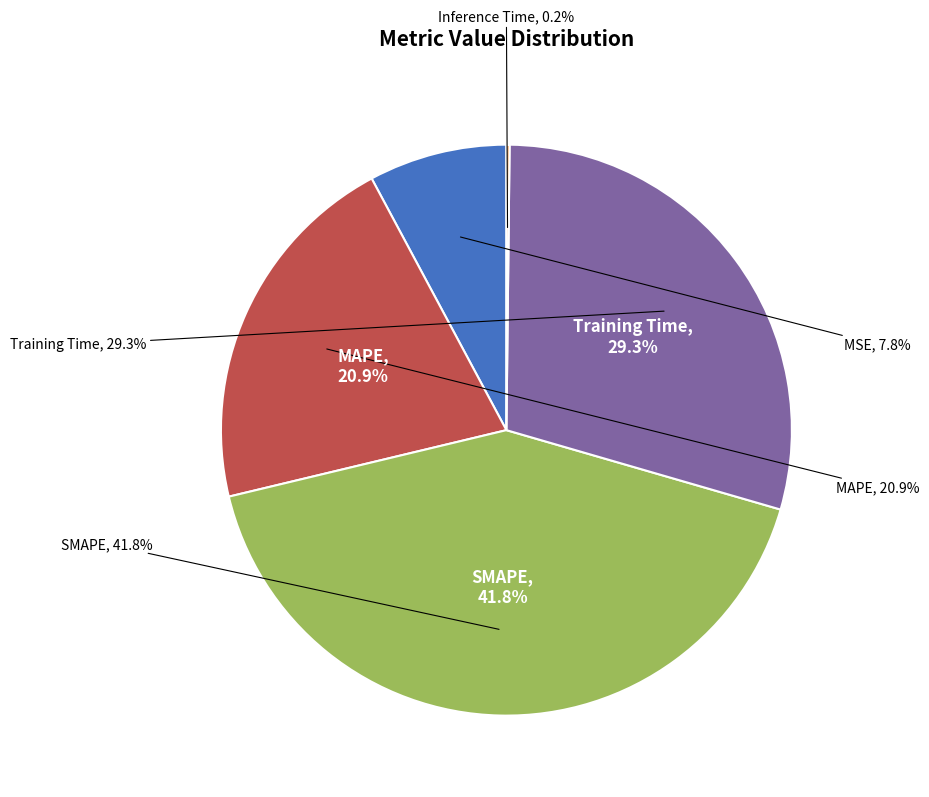

Do SMAPE and MSE together represent more than half of the pie?

No